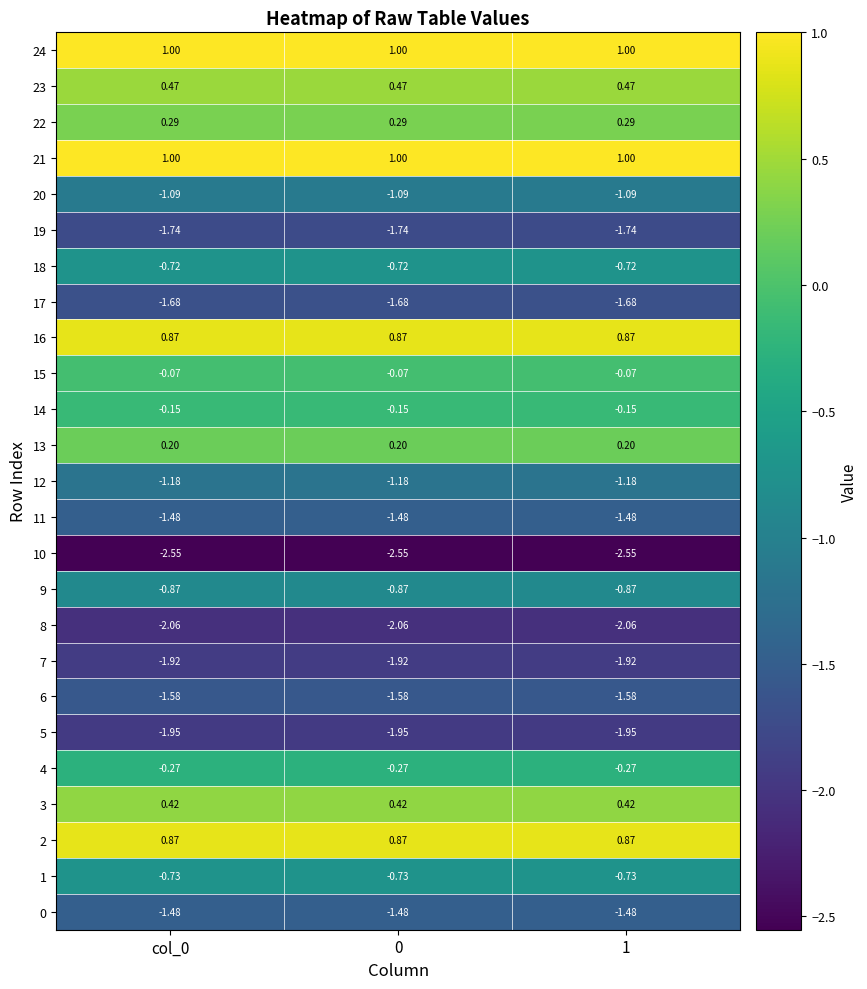

Is the value of 12 at col_0 greater than the value of 7 at col_0?

Yes